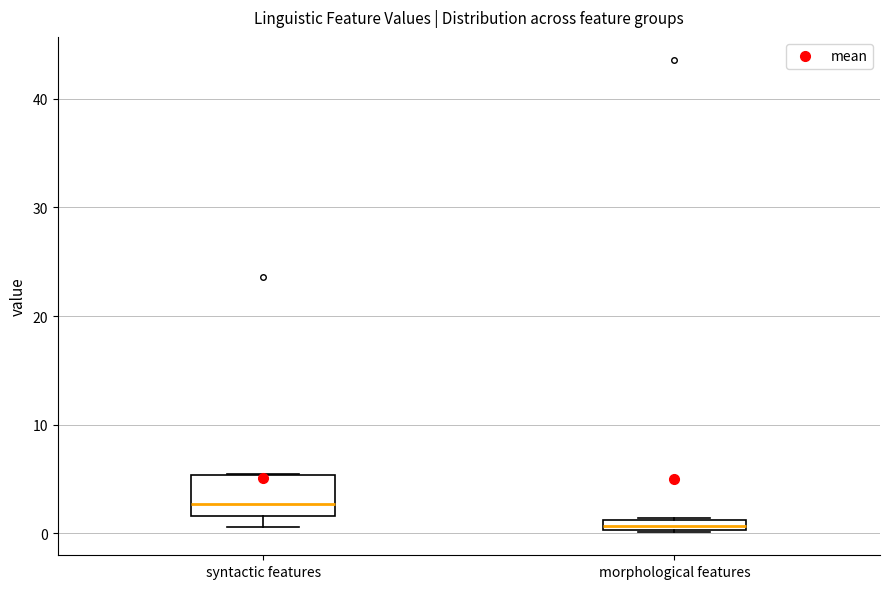

Which box is the tallest, from its lower edge to its upper edge?

syntactic features